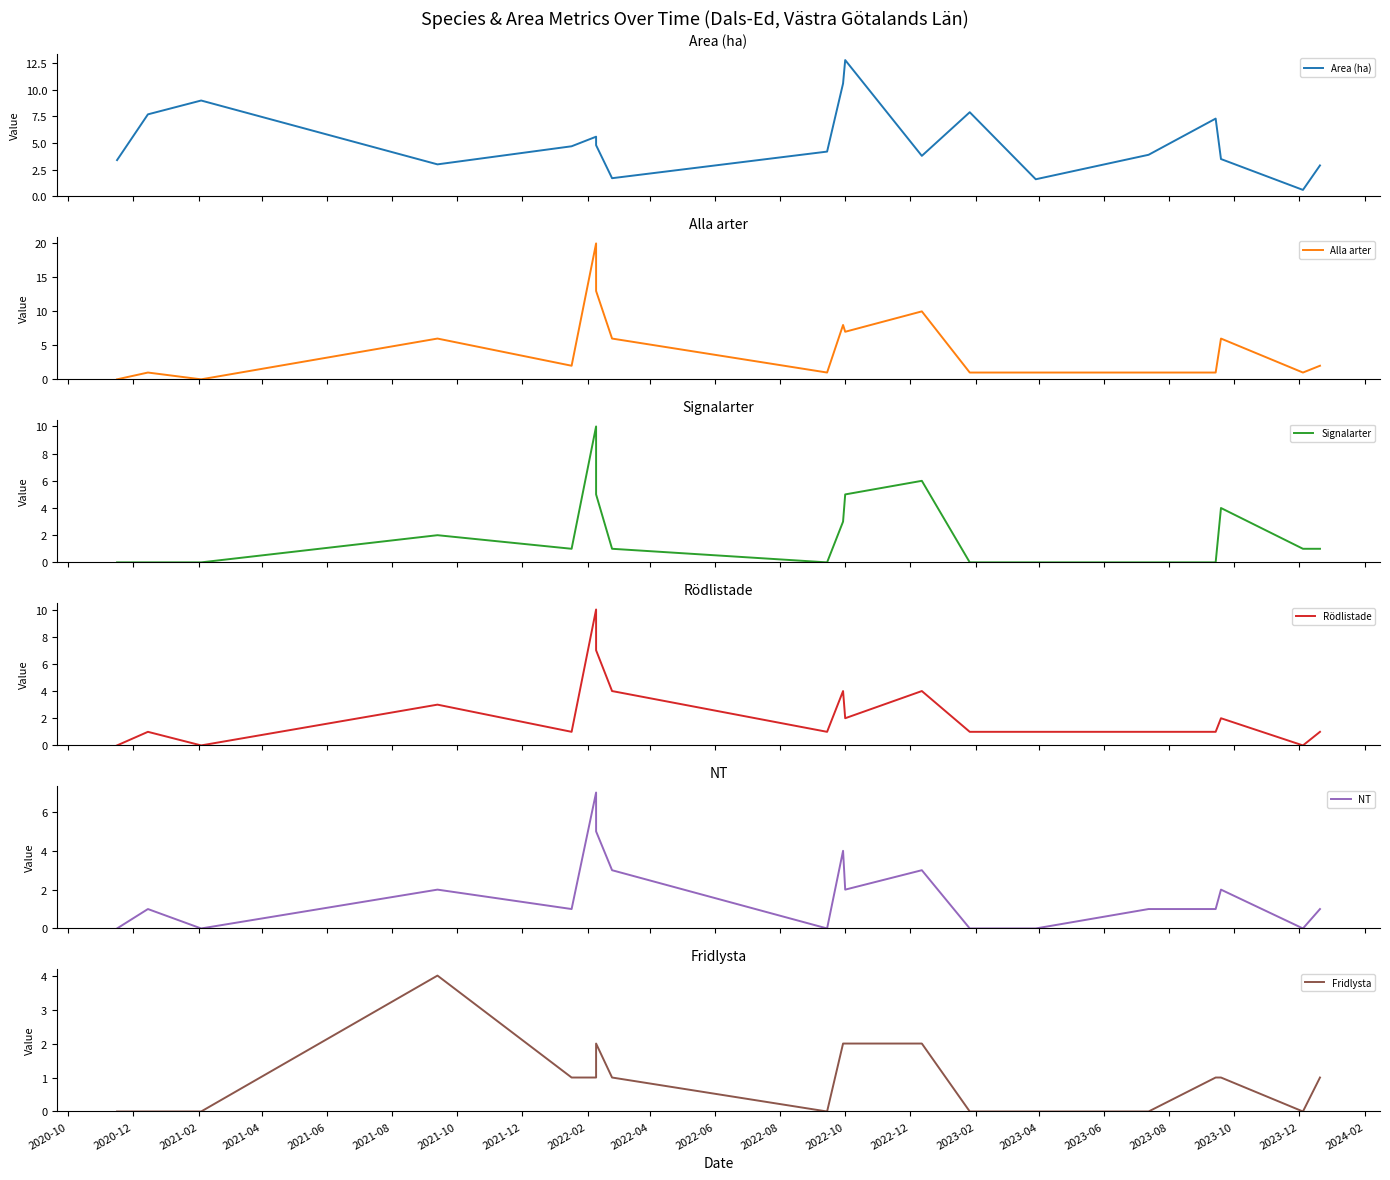

What is the average value of the NT series?

1.7